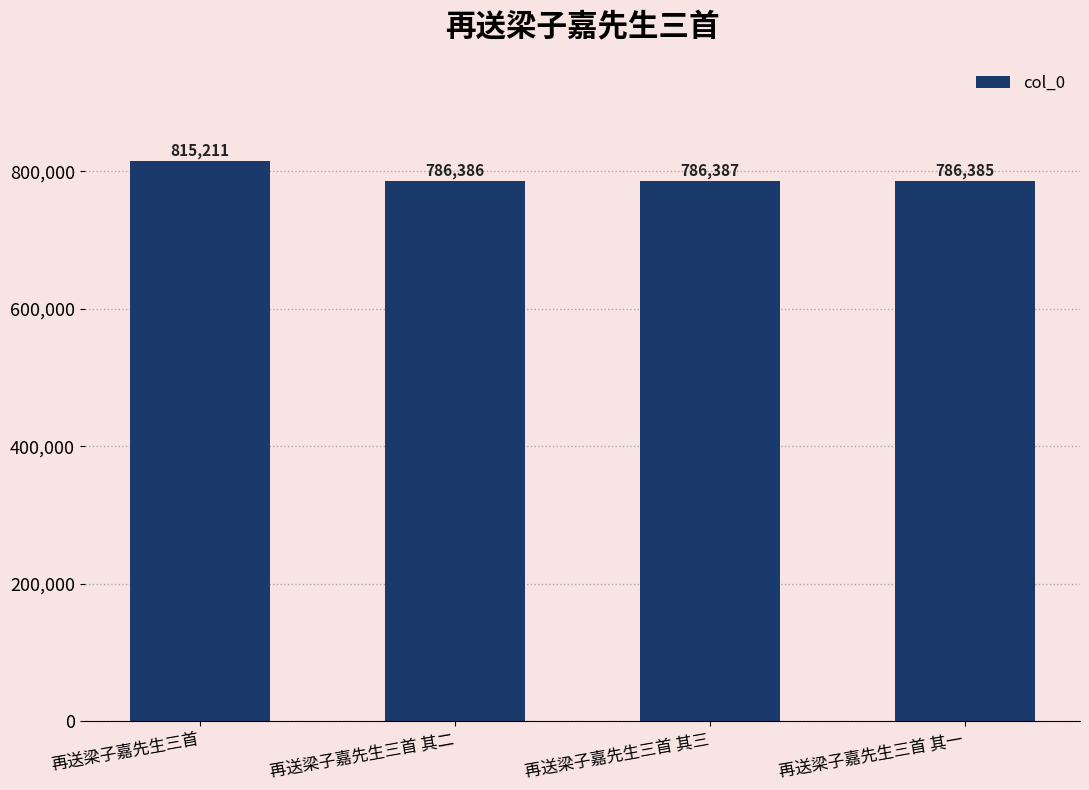

Reading left to right, transcribe all the data shown in this chart.

再送梁子嘉先生三首=815211	再送梁子嘉先生三首 其二=786386	再送梁子嘉先生三首 其三=786387	再送梁子嘉先生三首 其一=786385